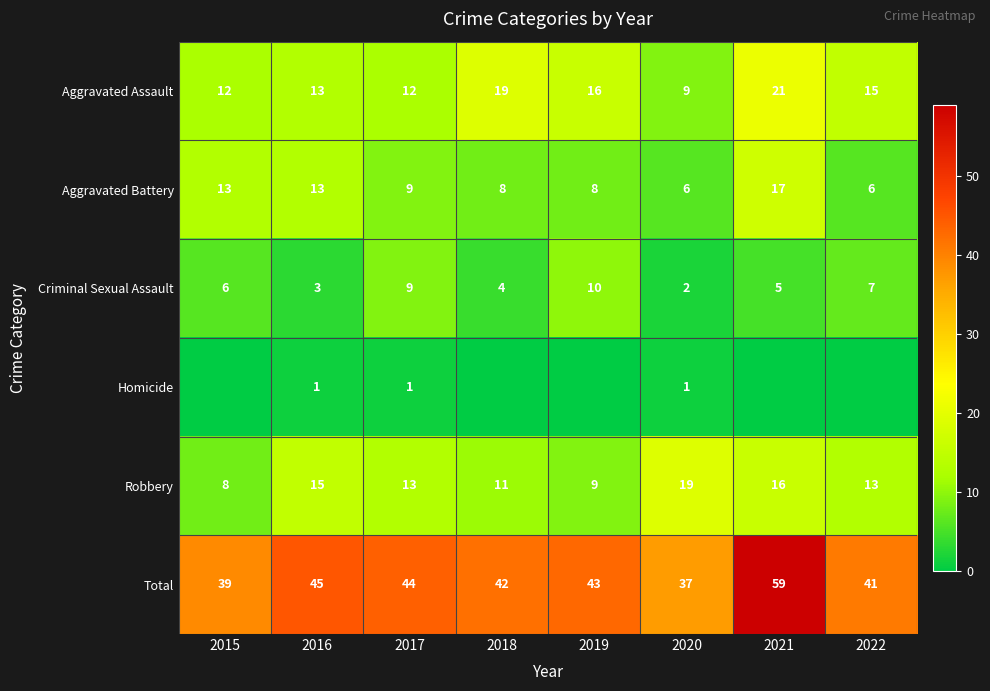

At how many categories does at least one series exceed 45?

1